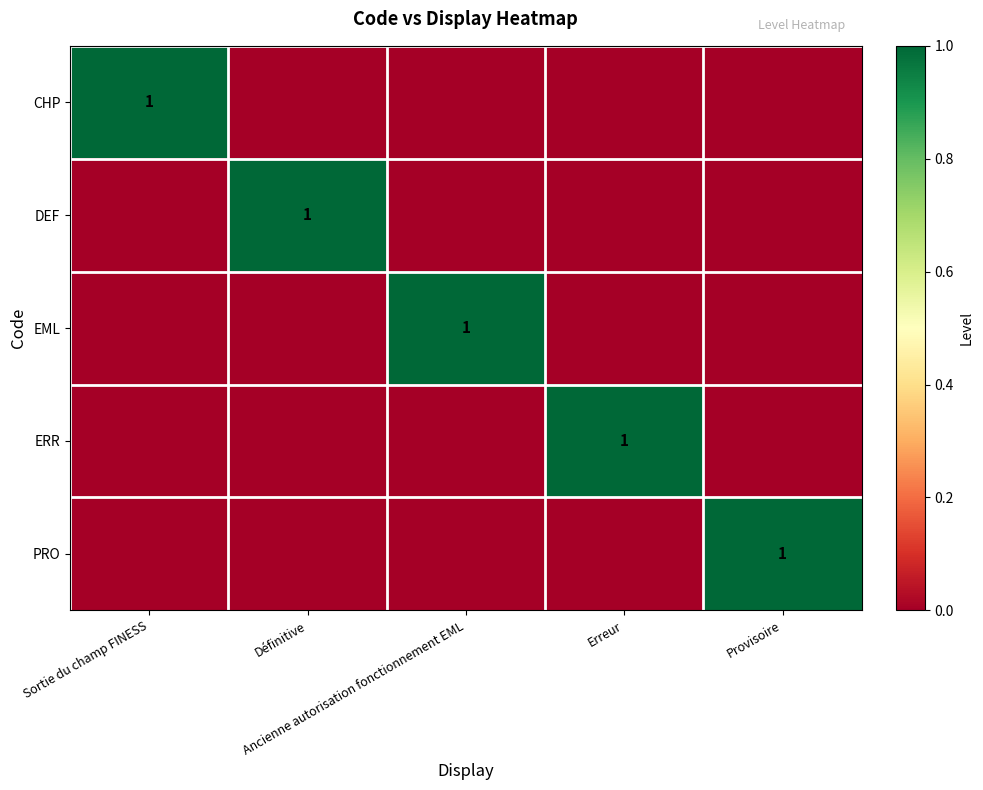

The value of PRO at Provisoire is 2. True or false?

False